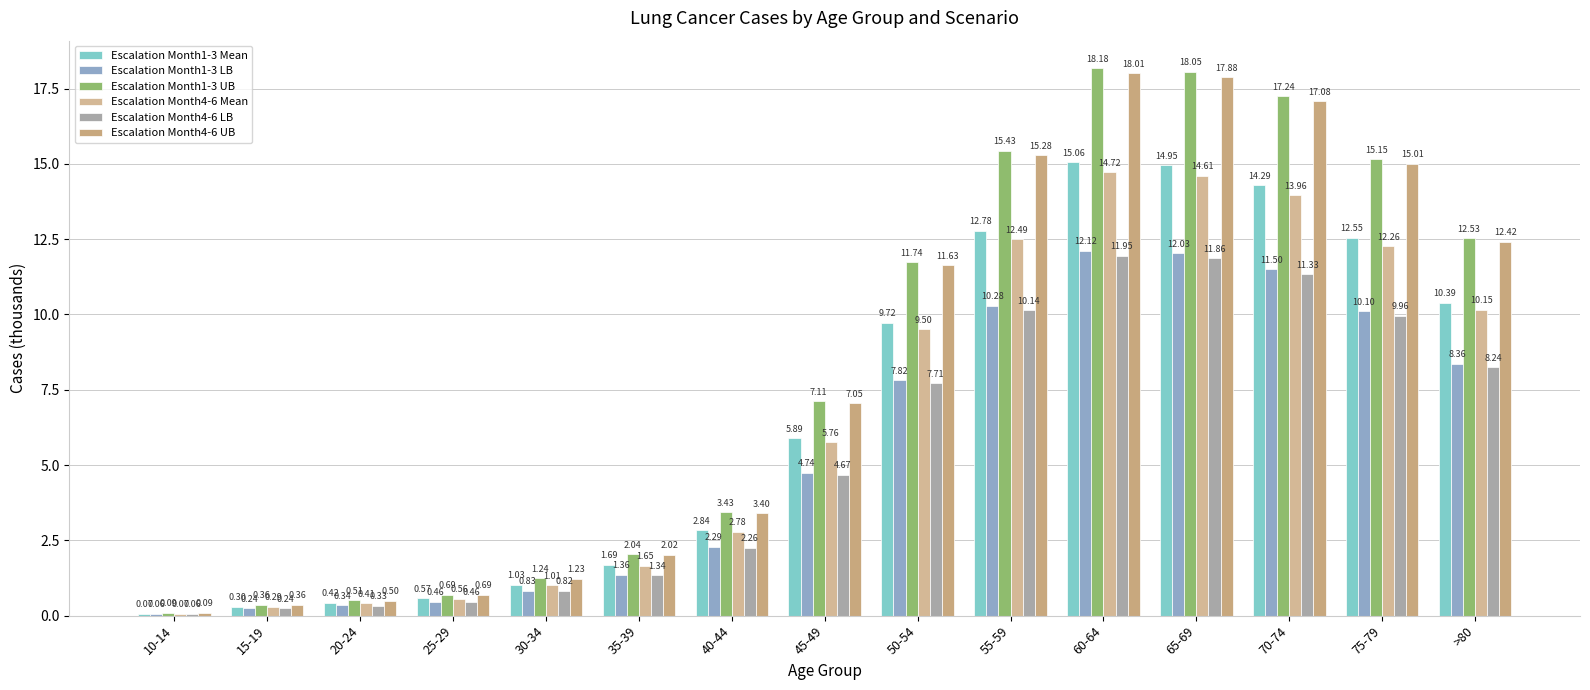

Is it true that Escalation Month1-3 Mean equals 3.1 at 50-54?

False